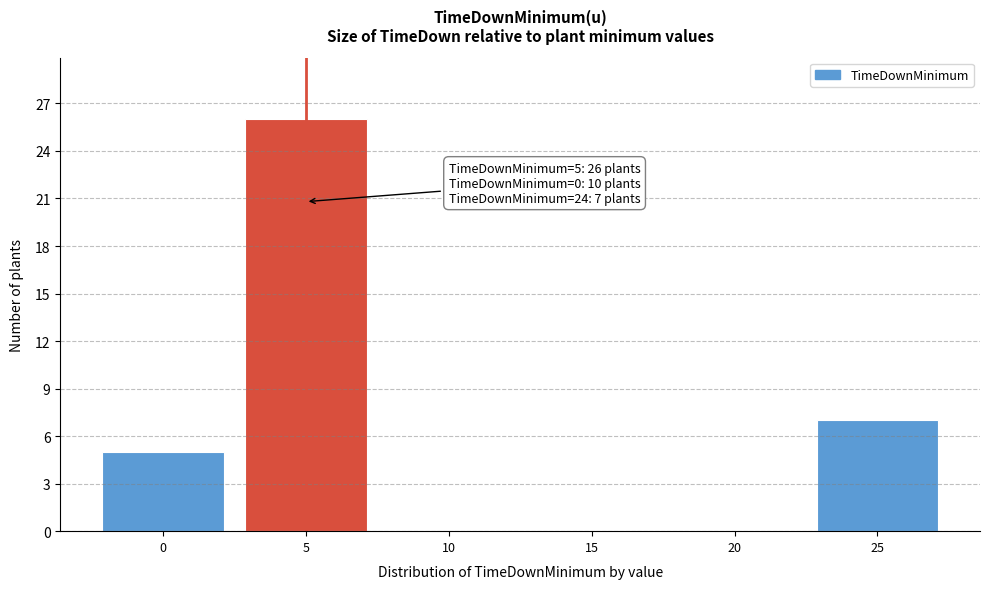

Which range on the x-axis has the tallest bar?

2.5 to 7.5